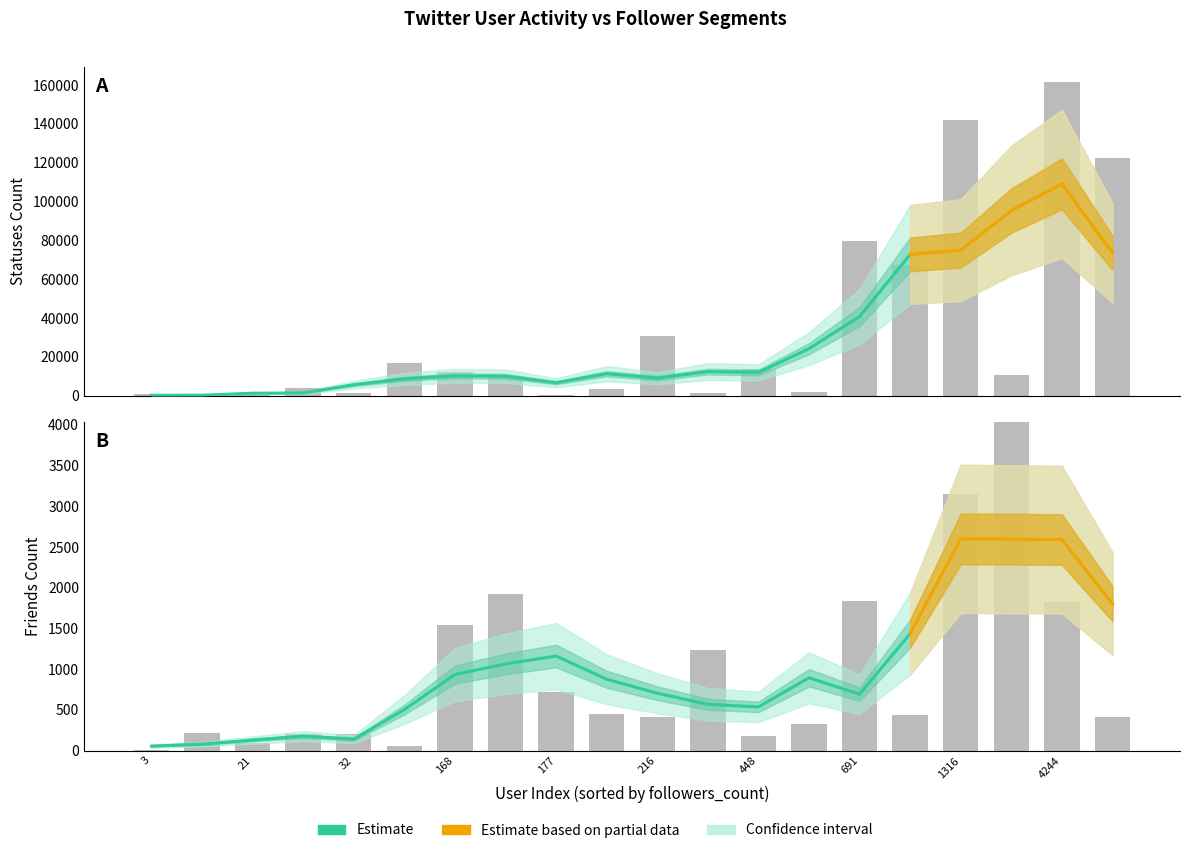

What is the minimum value shown in the chart?

55.0